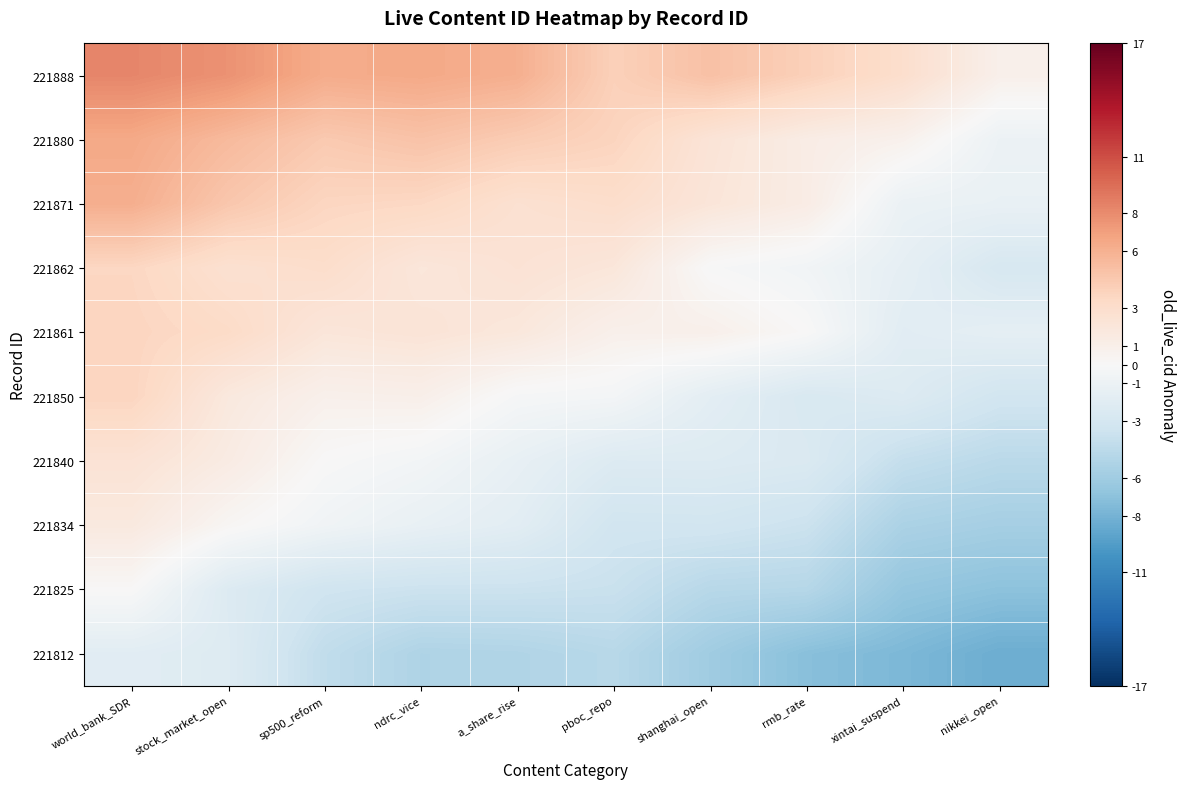

Count the number of categories in the chart.

10